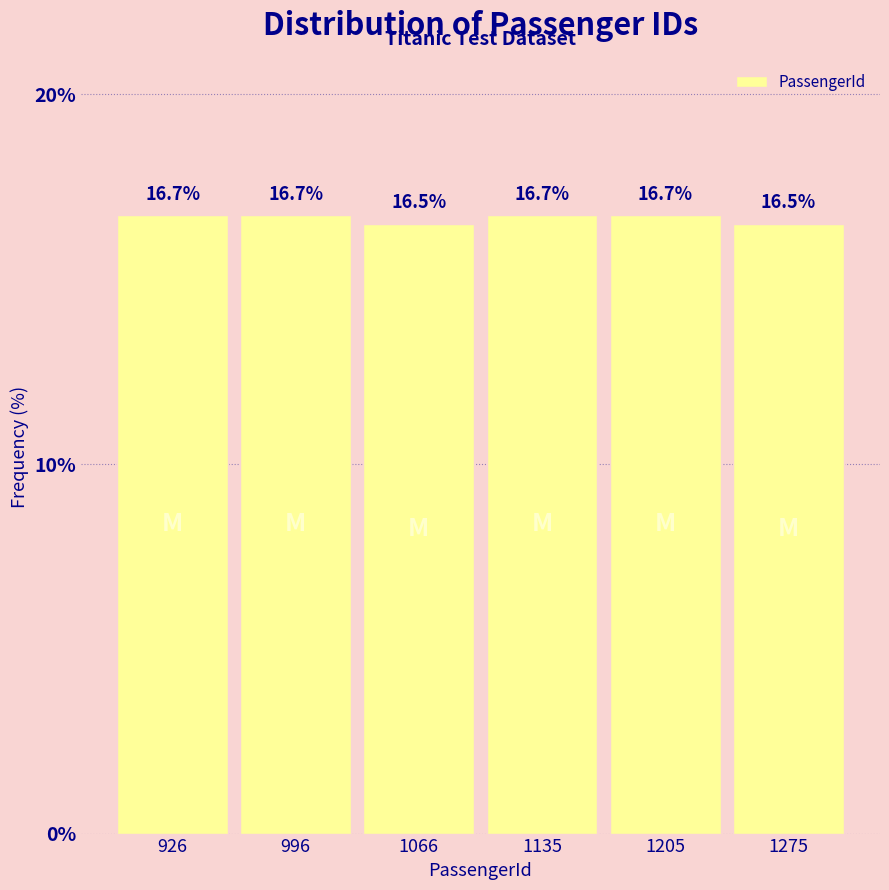

Reading left to right, transcribe this chart: for each bar, give the range it covers on the x-axis and its height. The bar edges are not printed on the chart, so give them approximately, as read against the axis.

890 to 960: 16.7
960 to 1030: 16.7
1030 to 1100: 16.5
1100 to 1170: 16.7
1170 to 1240: 16.7
1240 to 1310: 16.5